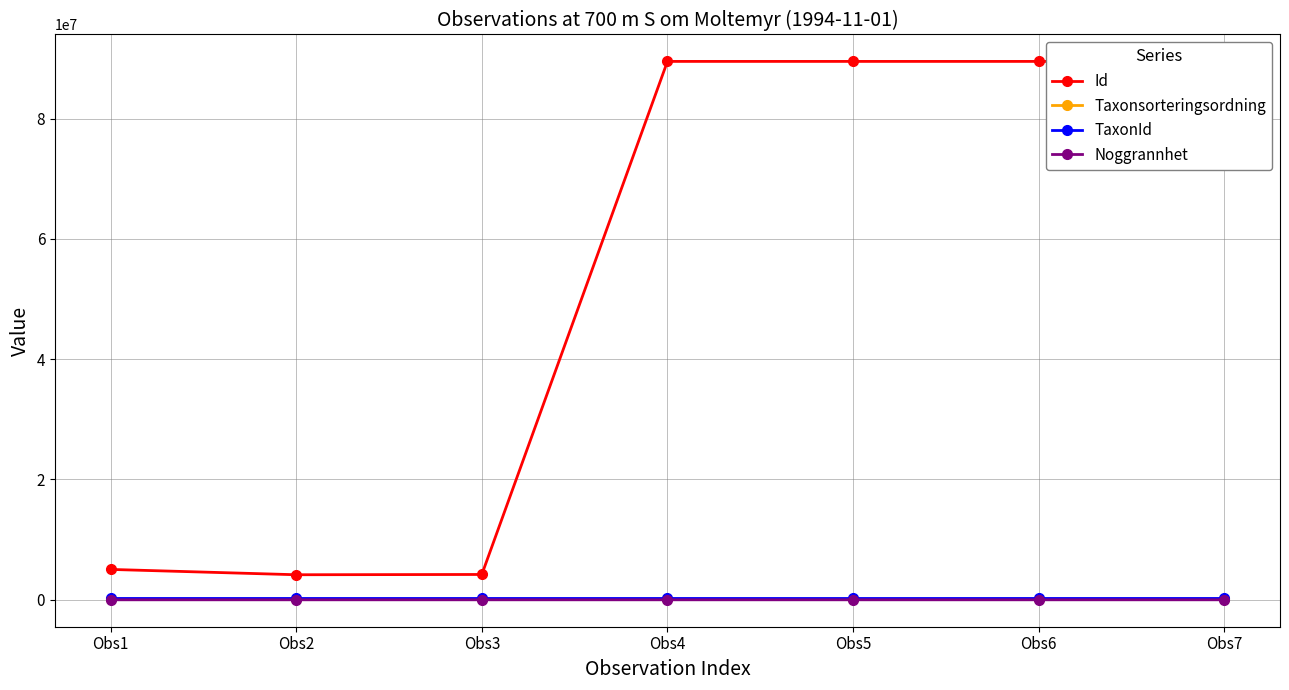

Which series has the largest total across all categories?

Id